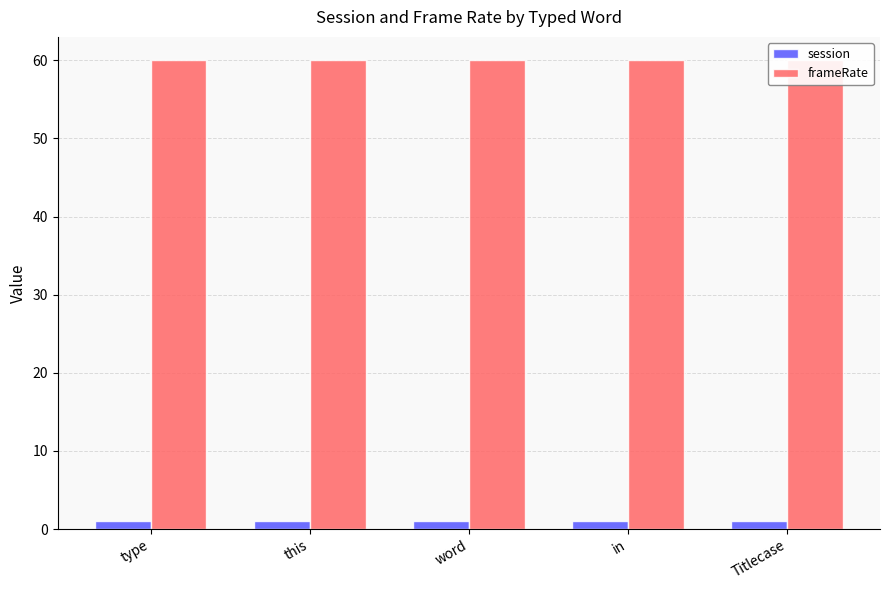

Reading left to right, extract all data points from this chart.

session: type=1	this=1	word=1	in=1	Titlecase=1
frameRate: type=60	this=60	word=60	in=60	Titlecase=60